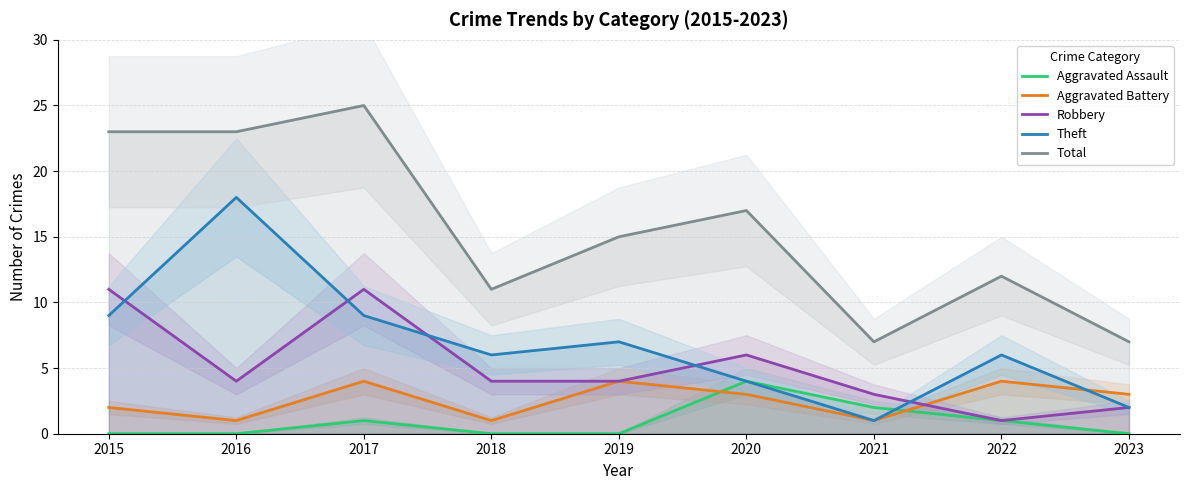

True or false: Robbery and Theft intersect in this chart.

True